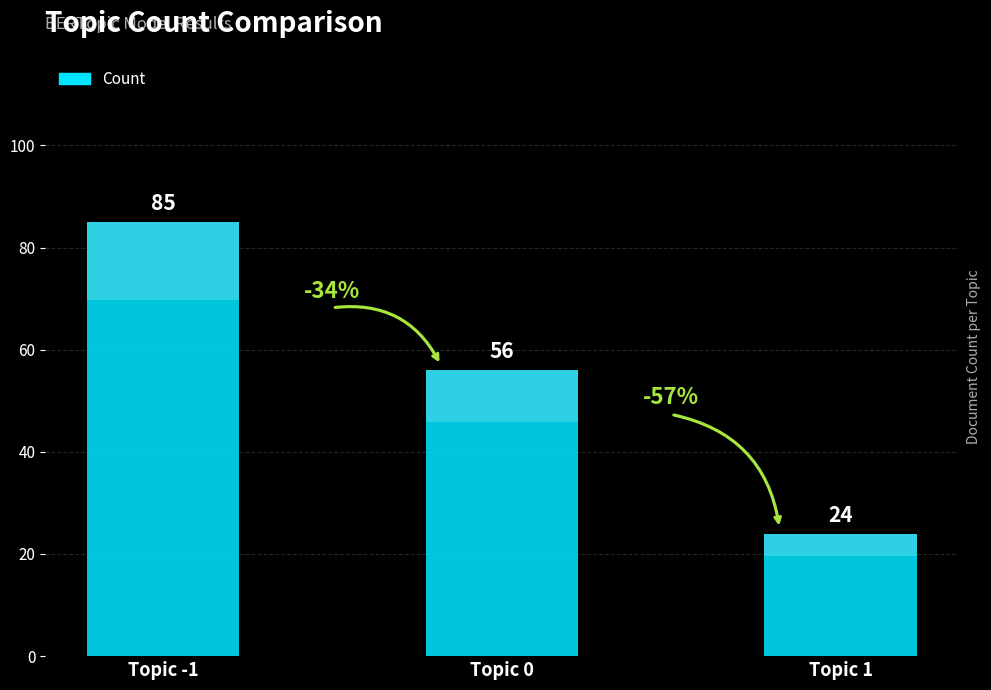

What is the approximate value at Topic 0, to the nearest 10?

60